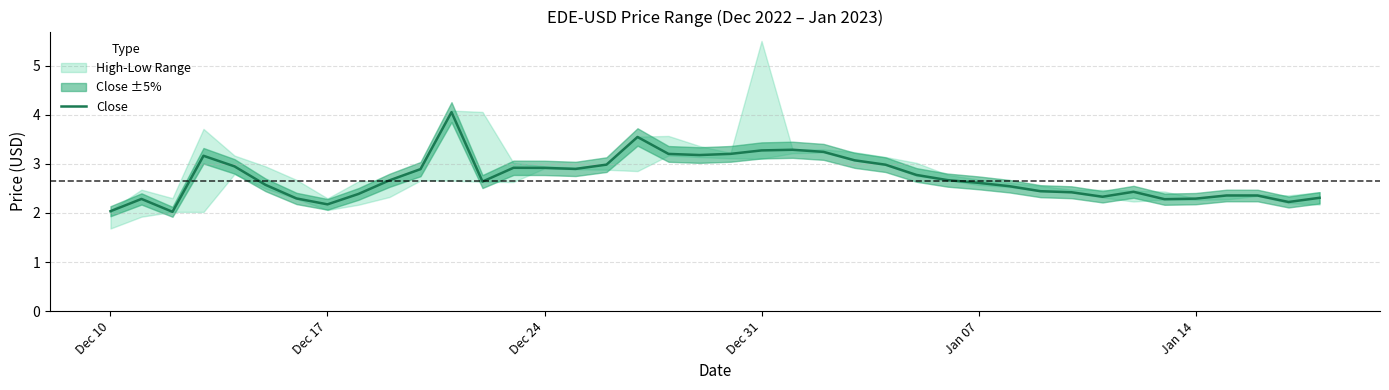

The Close series shows 2.6 at Jan 07. True or false?

True